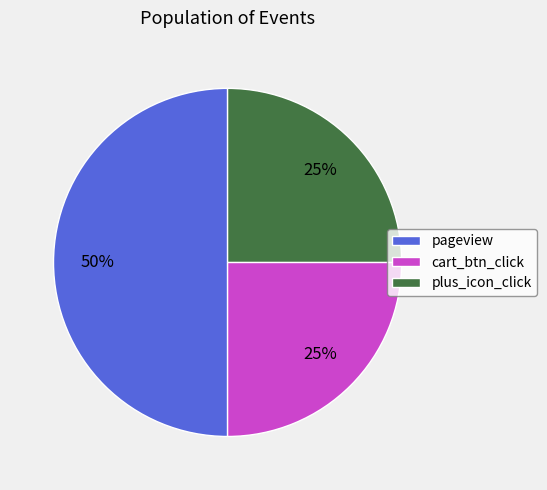

Approximately how many times larger is the value at pageview compared to plus_icon_click?

2.0